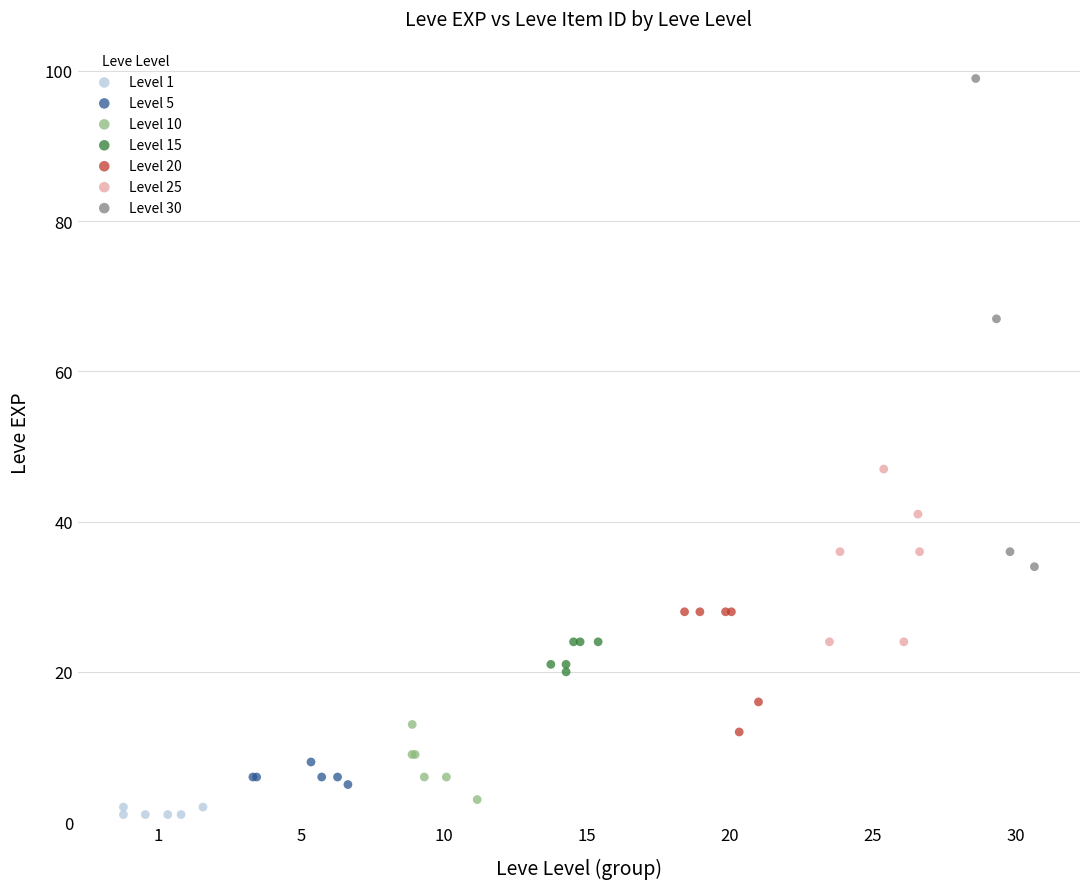

Which series reaches the maximum Y coordinate?

Level 30